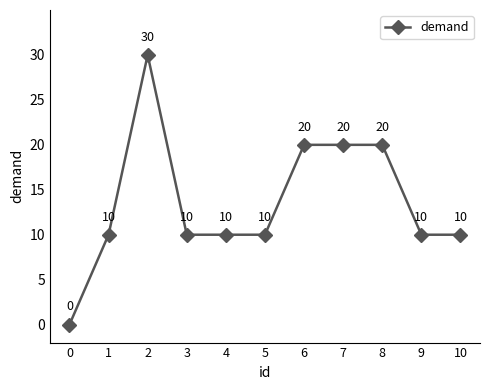

What is the ratio of the value at 1 to the value at 7?

0.5